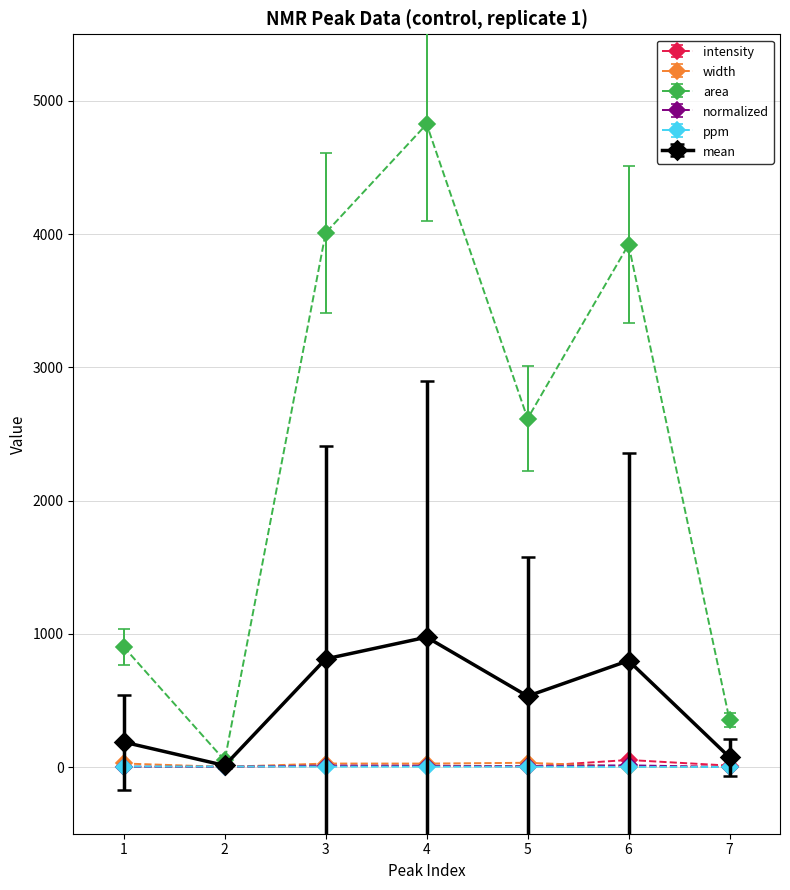

Between 4 and 5, which series saw the biggest shift?

area